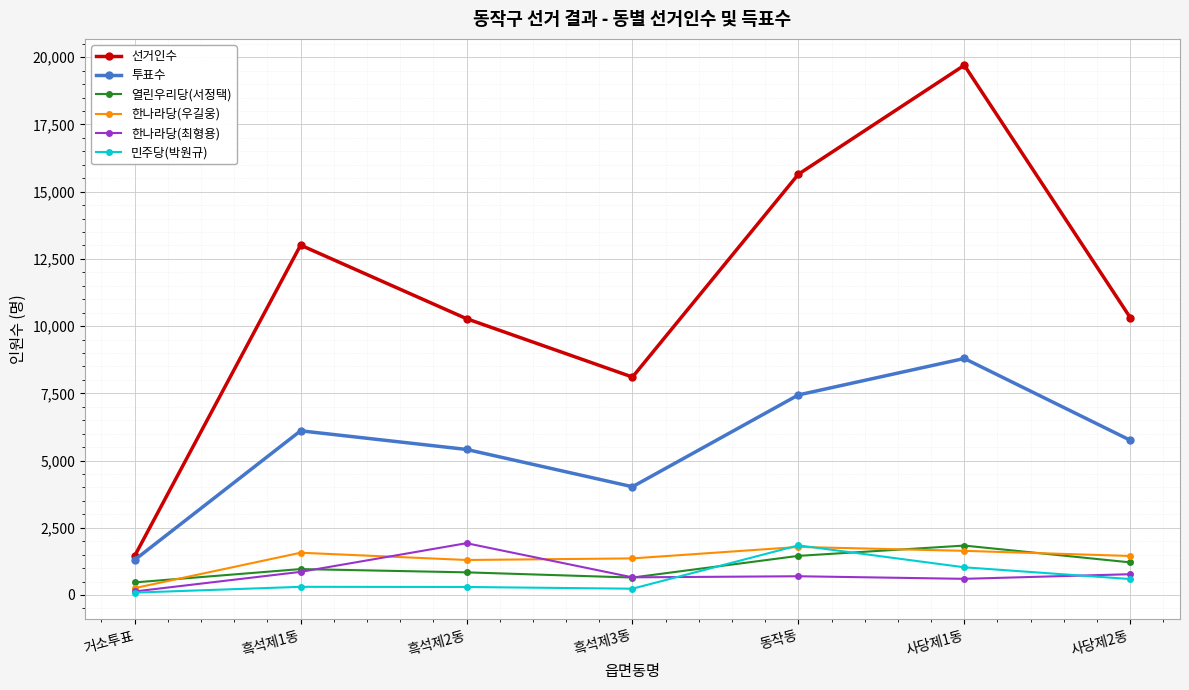

What is the average value of the 열린우리당(서정택) series?

1060